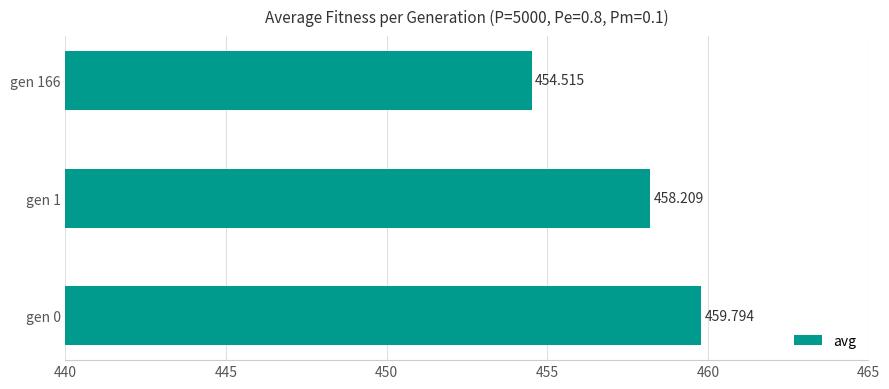

Rank the categories by value from lowest to highest.

gen 166, gen 1, gen 0